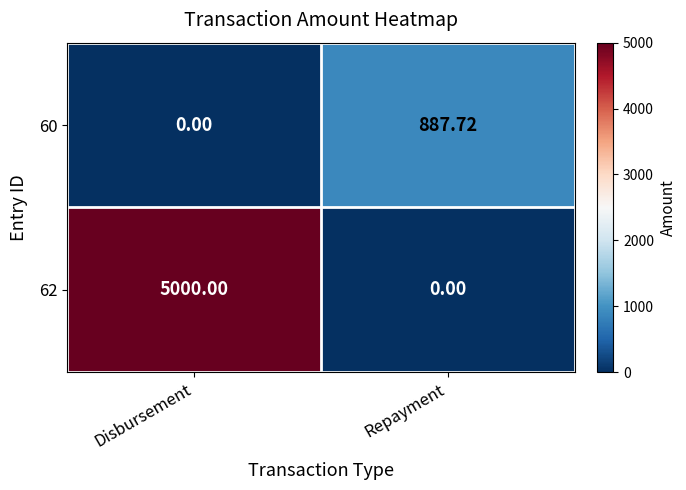

Is the value of 62 at Disbursement greater than the value of 60 at Disbursement?

Yes